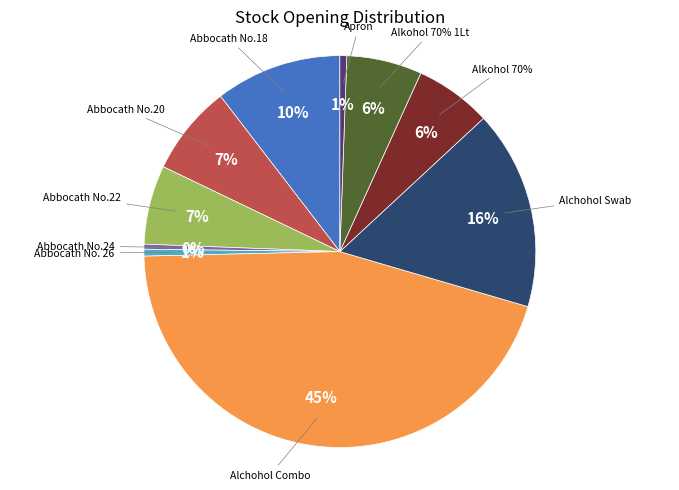

What portion of the pie excludes Abbocath No. 26?

99.4%